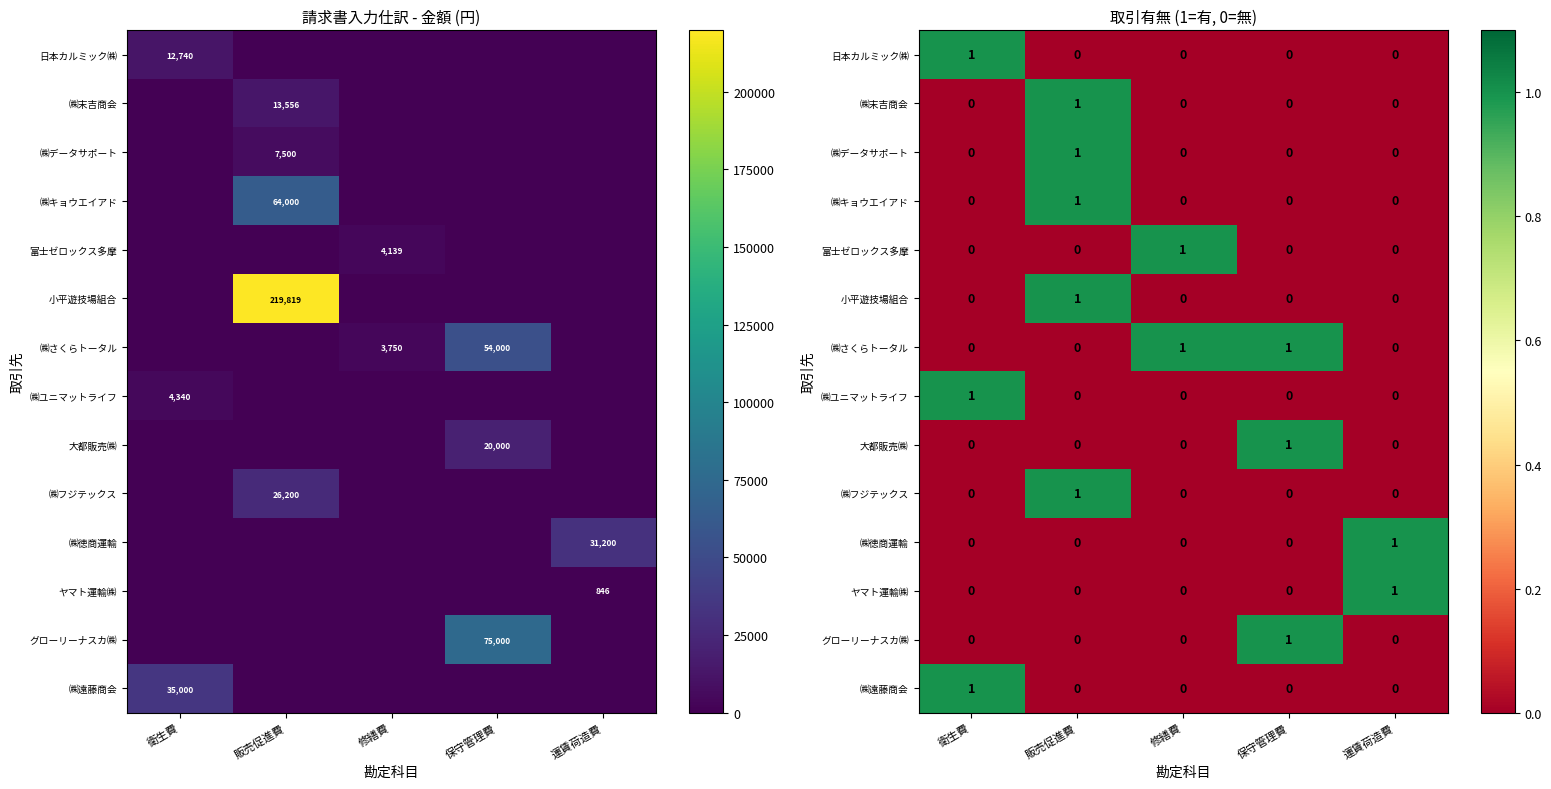

How many series are shown in this chart?

14